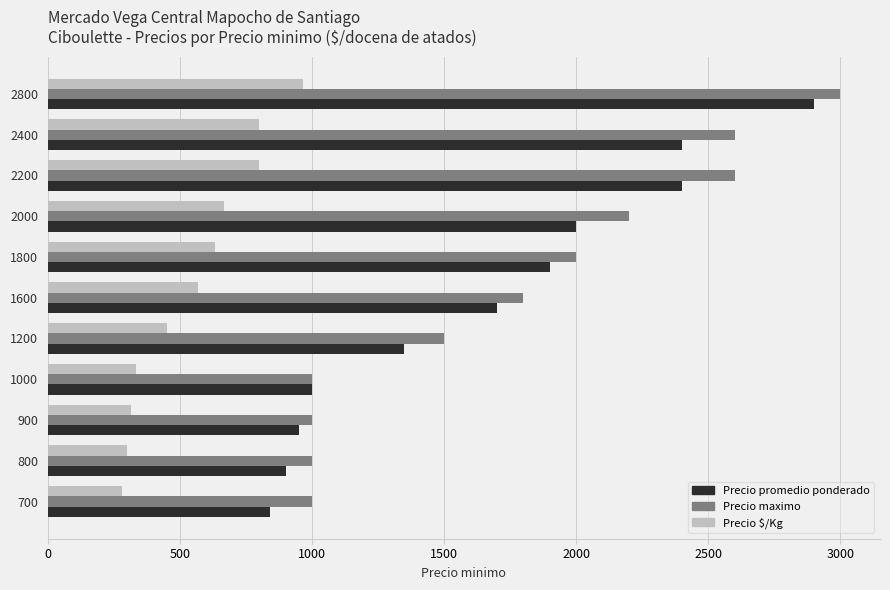

What are all the series names shown in the legend?

Precio promedio ponderado, Precio maximo, Precio $/Kg